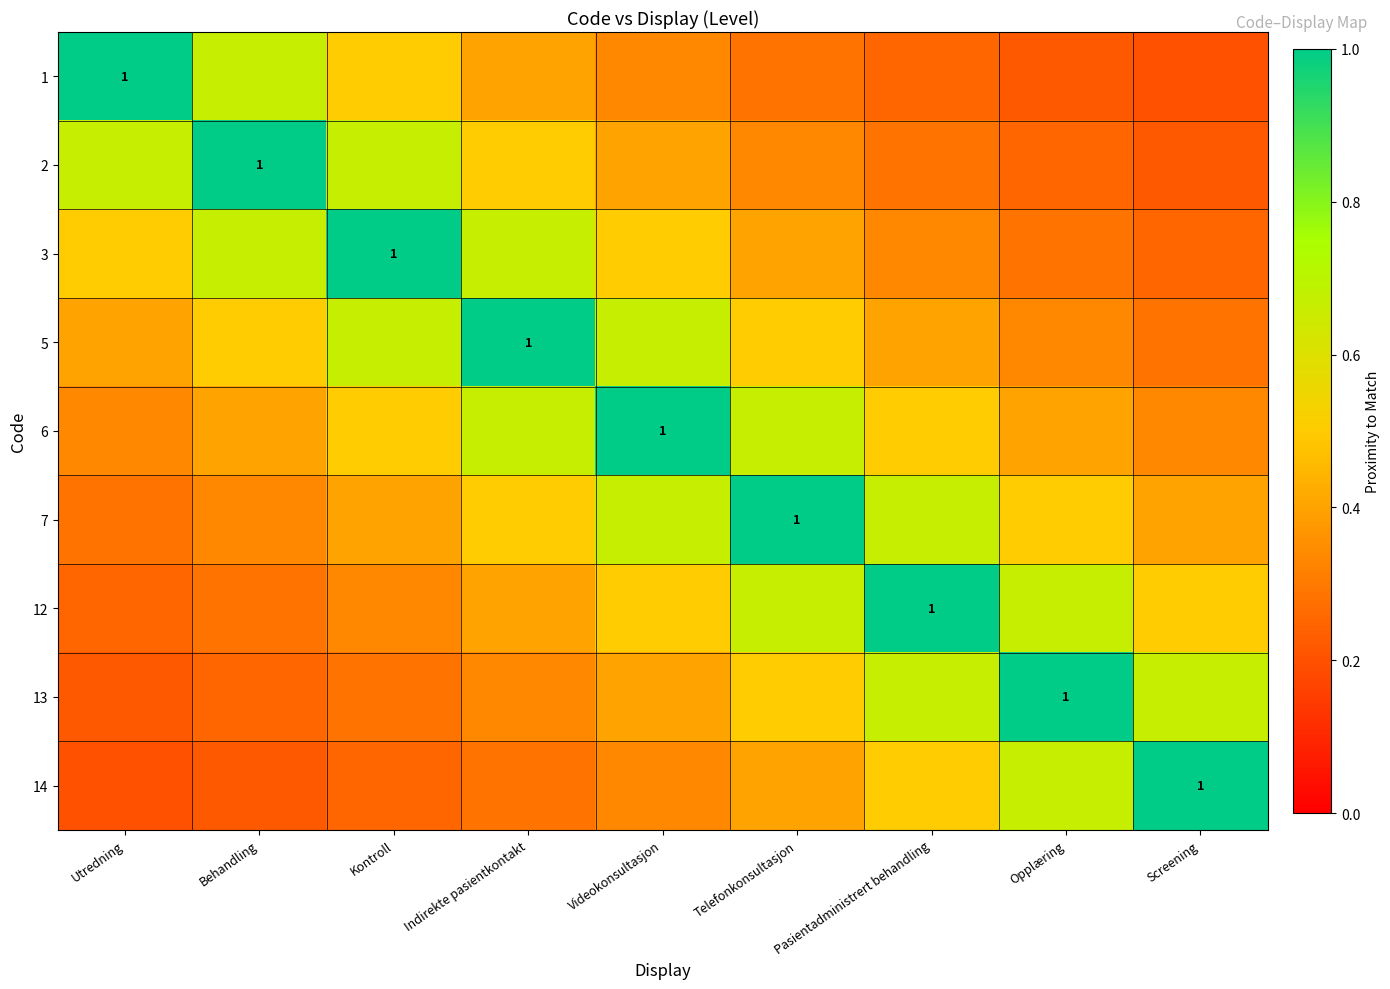

What is the total value across all series at Pasientadministrert behandling?

4.6